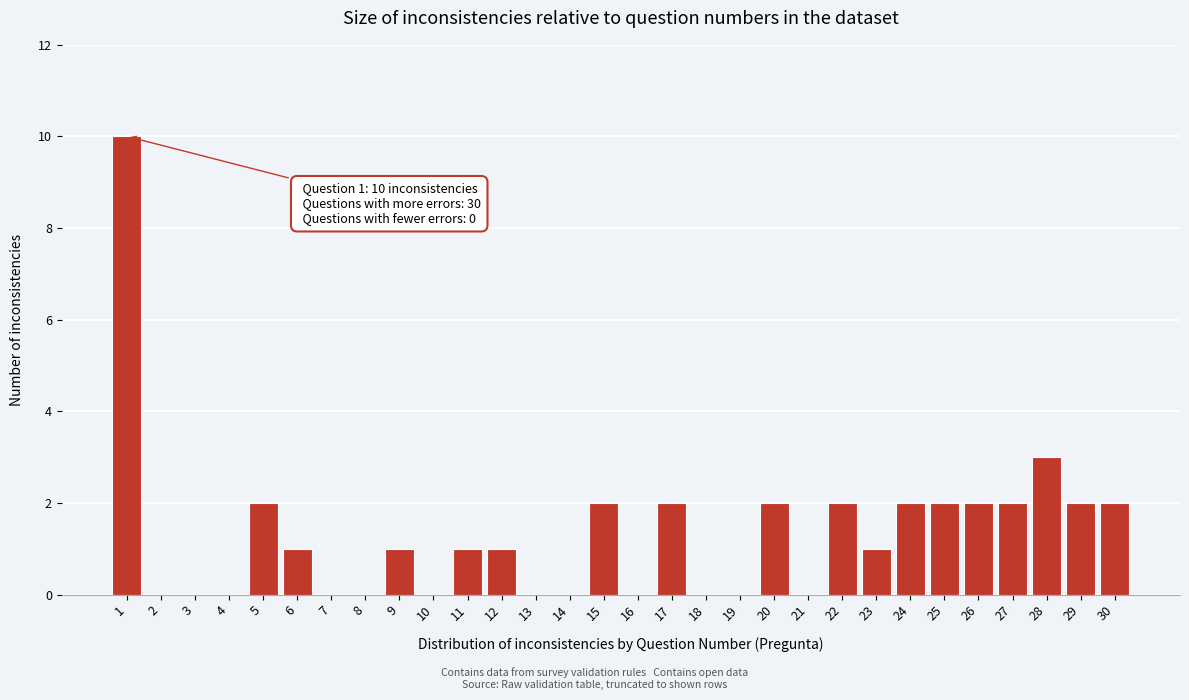

Which range on the x-axis has the tallest bar?

0.5 to 1.5